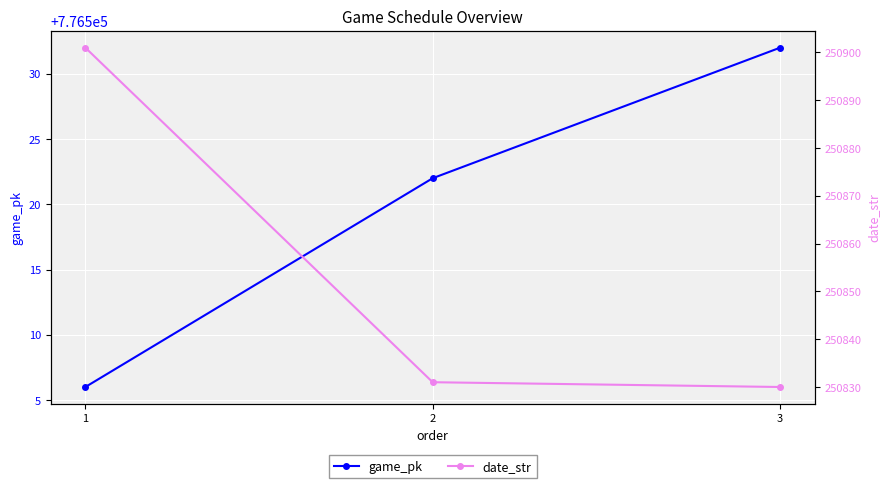

Reading left to right, extract all data points from this chart.

game_pk: 776506	776522	776532
date_str: 250901	250831	250830